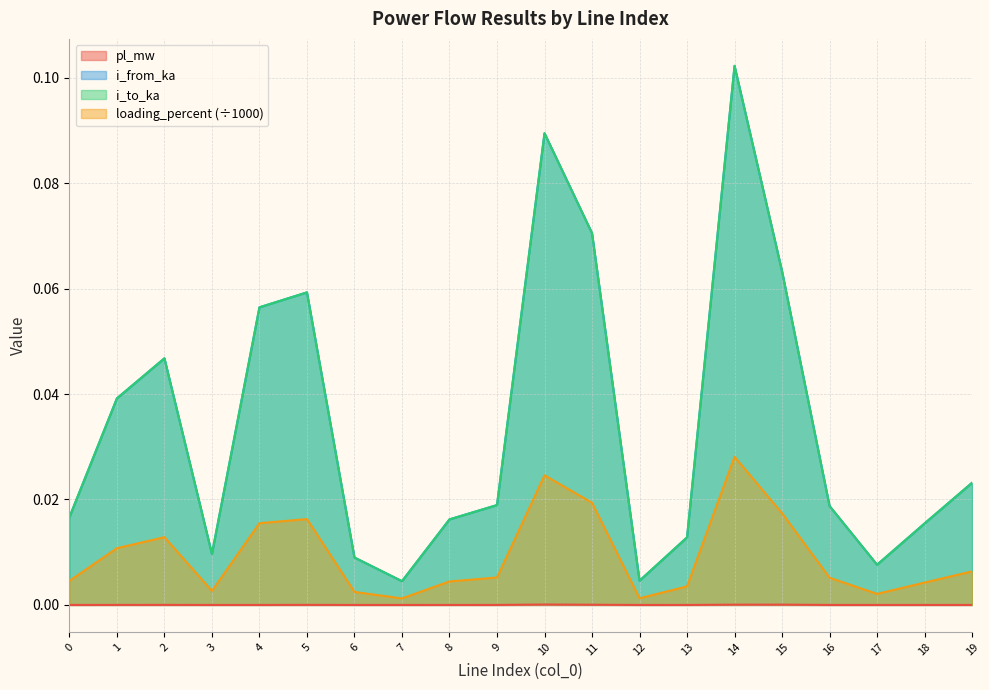

Between 1 and 13, which series saw the biggest shift?

i_to_ka